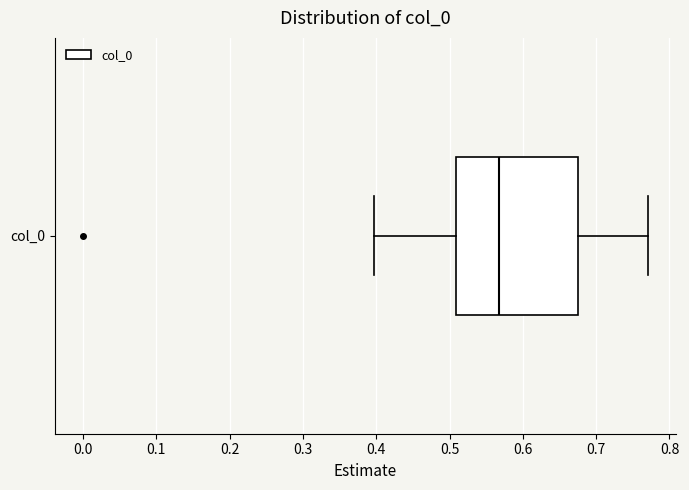

Where does the left whisker of the box for col_0 end on the x-axis? The values are not printed on the chart, so give them approximately, as read against the axis.

0.40